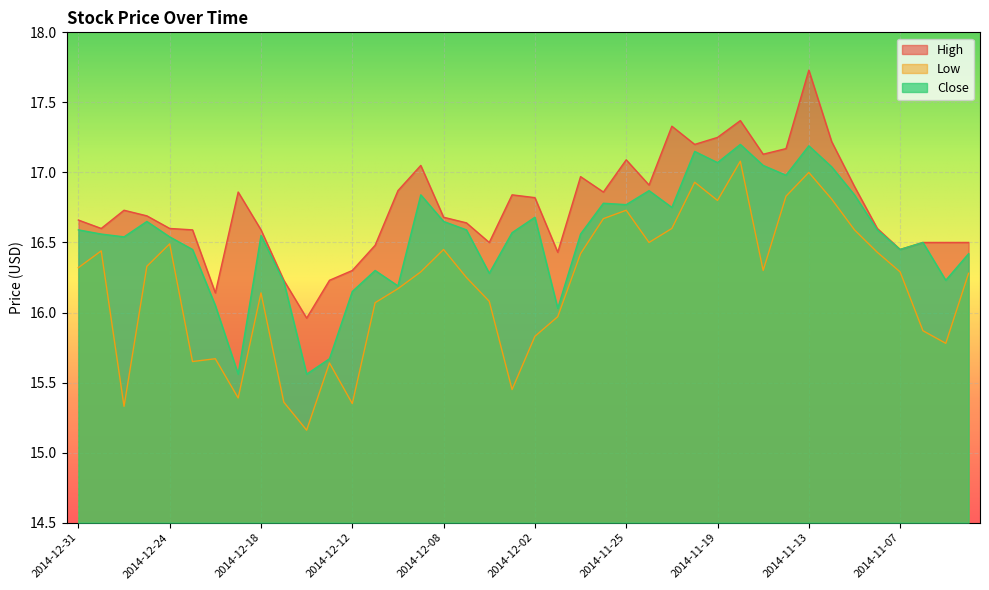

Reading right to left, extract all data points from this chart.

High: 2014-11-04=16.5	2014-11-05=16.5	2014-11-06=16.5	2014-11-07=16.4	2014-11-10=16.6	2014-11-11=16.9	2014-11-12=17.2	2014-11-13=17.7	2014-11-14=17.2	2014-11-17=17.1	2014-11-18=17.4	2014-11-19=17.2	2014-11-20=17.2	2014-11-21=17.3	2014-11-24=16.9	2014-11-25=17.1	2014-11-26=16.9	2014-11-28=17.0	2014-12-01=16.4	2014-12-02=16.8	2014-12-03=16.8	2014-12-04=16.5	2014-12-05=16.6	2014-12-08=16.7	2014-12-09=17.1	2014-12-10=16.9	2014-12-11=16.5	2014-12-12=16.3	2014-12-15=16.2	2014-12-16=16.0	2014-12-17=16.2	2014-12-18=16.6	2014-12-19=16.9	2014-12-22=16.1	2014-12-23=16.6	2014-12-24=16.6	2014-12-26=16.7	2014-12-29=16.7	2014-12-30=16.6	2014-12-31=16.7
Low: 2014-11-04=16.3	2014-11-05=15.8	2014-11-06=15.9	2014-11-07=16.3	2014-11-10=16.4	2014-11-11=16.6	2014-11-12=16.8	2014-11-13=17.0	2014-11-14=16.8	2014-11-17=16.3	2014-11-18=17.1	2014-11-19=16.8	2014-11-20=16.9	2014-11-21=16.6	2014-11-24=16.5	2014-11-25=16.7	2014-11-26=16.7	2014-11-28=16.4	2014-12-01=16.0	2014-12-02=15.8	2014-12-03=15.4	2014-12-04=16.1	2014-12-05=16.2	2014-12-08=16.4	2014-12-09=16.3	2014-12-10=16.2	2014-12-11=16.1	2014-12-12=15.3	2014-12-15=15.6	2014-12-16=15.2	2014-12-17=15.4	2014-12-18=16.1	2014-12-19=15.4	2014-12-22=15.7	2014-12-23=15.7	2014-12-24=16.5	2014-12-26=16.3	2014-12-29=15.3	2014-12-30=16.4	2014-12-31=16.3
Close: 2014-11-04=16.4	2014-11-05=16.2	2014-11-06=16.5	2014-11-07=16.4	2014-11-10=16.6	2014-11-11=16.8	2014-11-12=17.0	2014-11-13=17.2	2014-11-14=17.0	2014-11-17=17.1	2014-11-18=17.2	2014-11-19=17.1	2014-11-20=17.1	2014-11-21=16.8	2014-11-24=16.9	2014-11-25=16.8	2014-11-26=16.8	2014-11-28=16.6	2014-12-01=16.0	2014-12-02=16.7	2014-12-03=16.6	2014-12-04=16.3	2014-12-05=16.6	2014-12-08=16.6	2014-12-09=16.8	2014-12-10=16.2	2014-12-11=16.3	2014-12-12=16.1	2014-12-15=15.7	2014-12-16=15.6	2014-12-17=16.2	2014-12-18=16.6	2014-12-19=15.6	2014-12-22=16.1	2014-12-23=16.4	2014-12-24=16.5	2014-12-26=16.6	2014-12-29=16.5	2014-12-30=16.6	2014-12-31=16.6